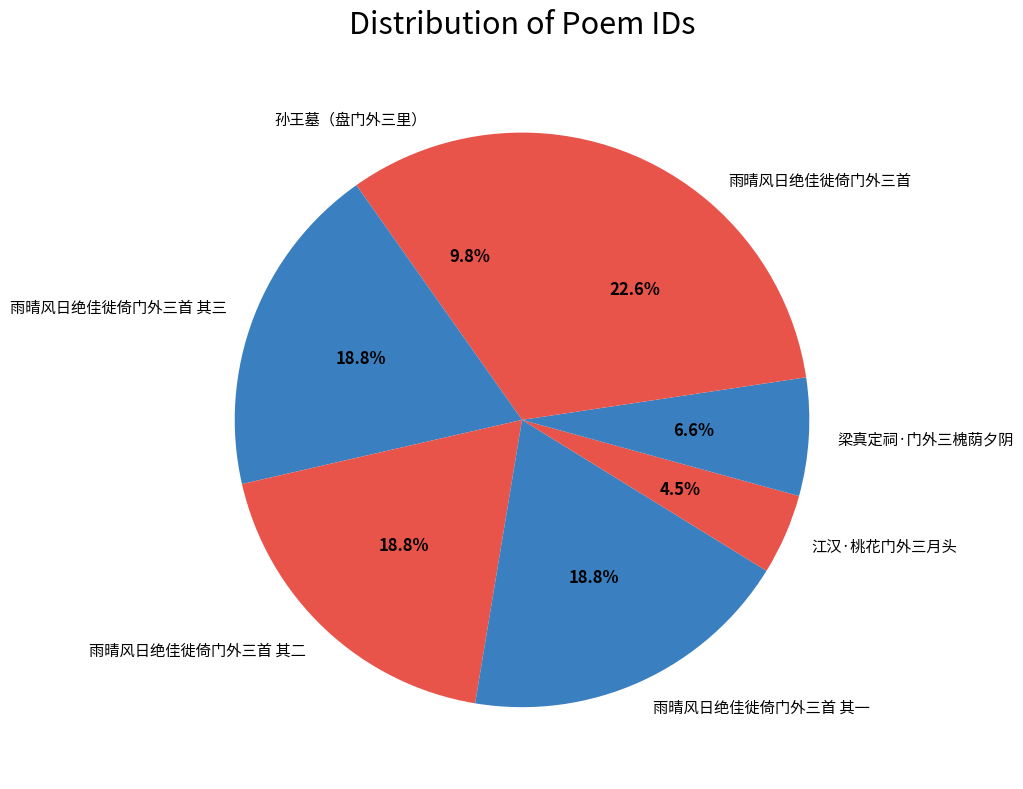

How many segments does this pie chart have?

7